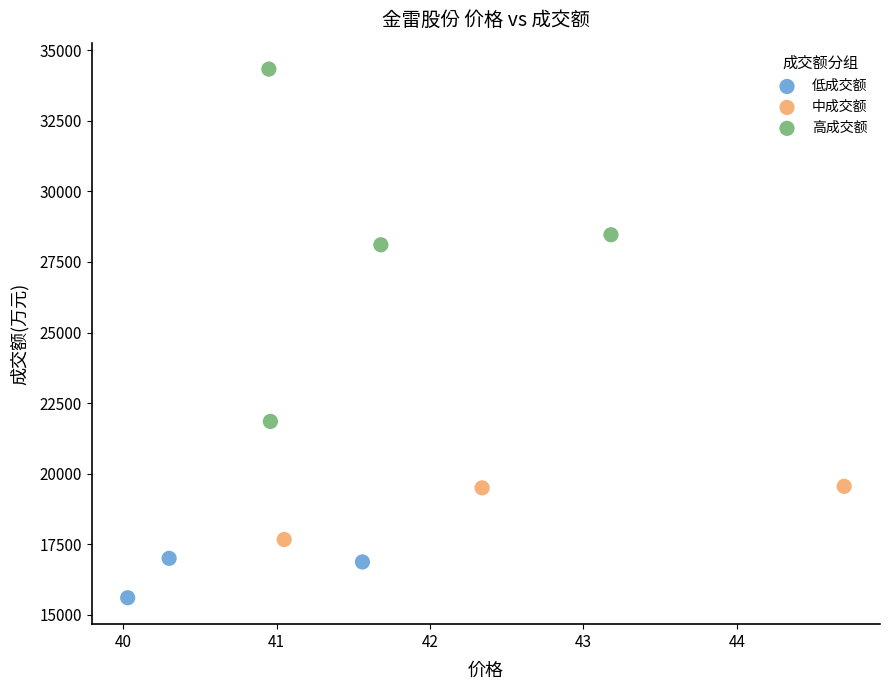

Which series contains the lowest Y value?

低成交额